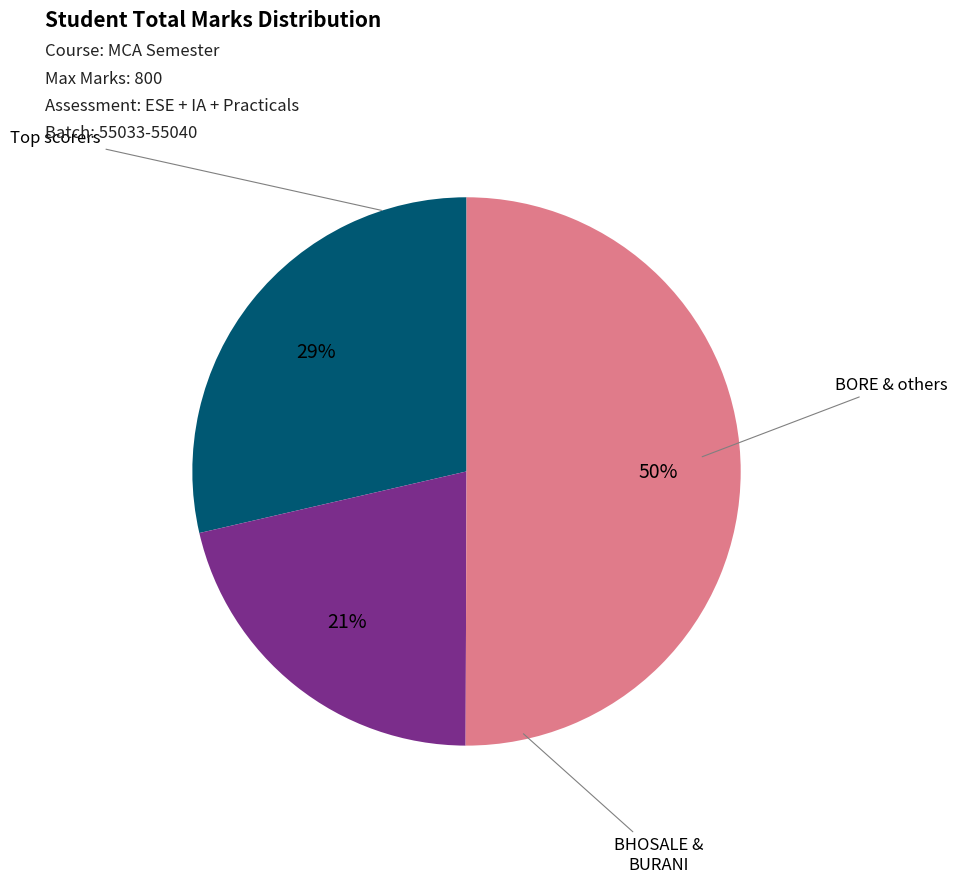

To the nearest percent, what is the average slice percentage?

33%